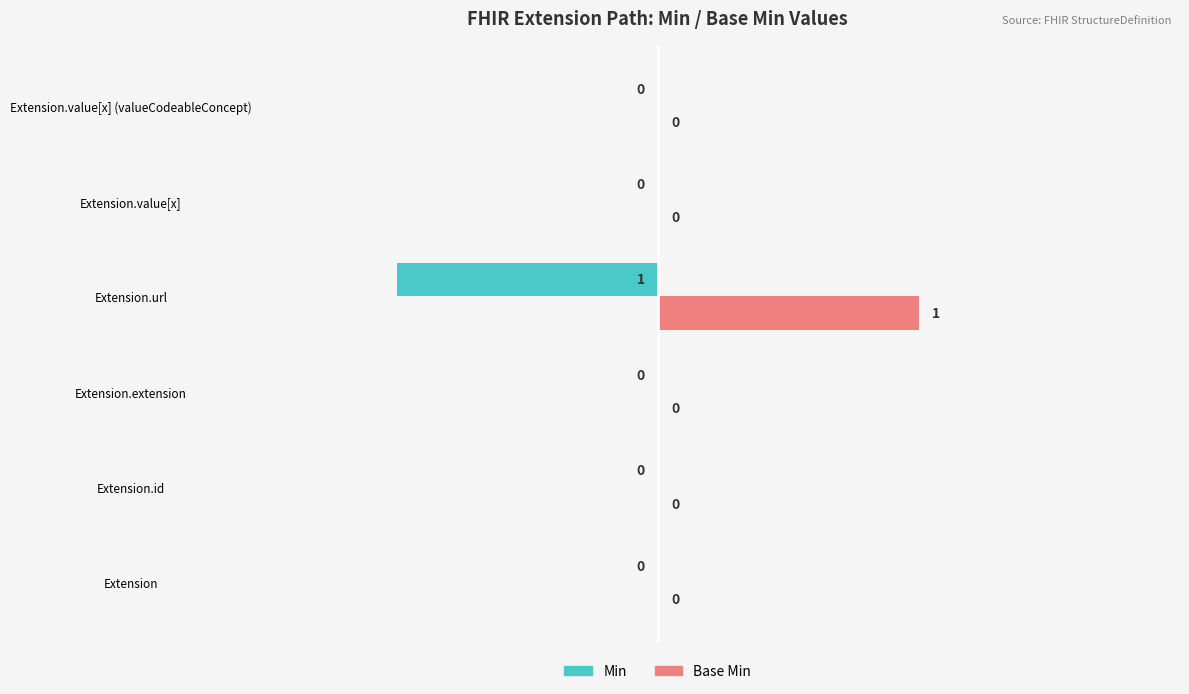

Which category has the highest value in the Base Min series?

Extension.url